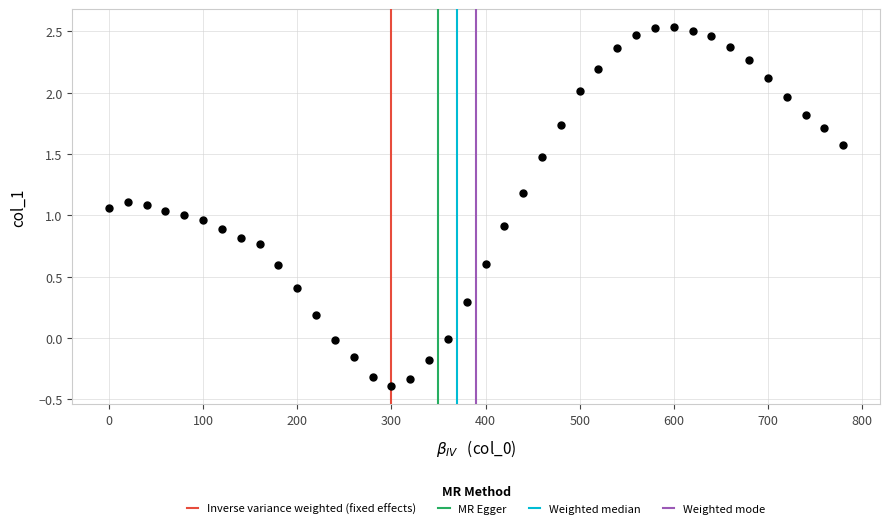

What is the range of Y values (max minus min)?

2.9